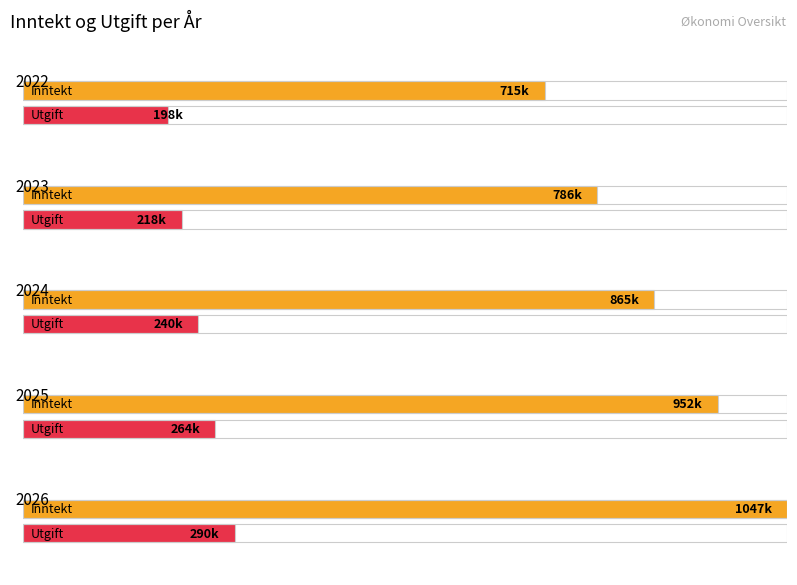

How many categories are shown in the chart?

5